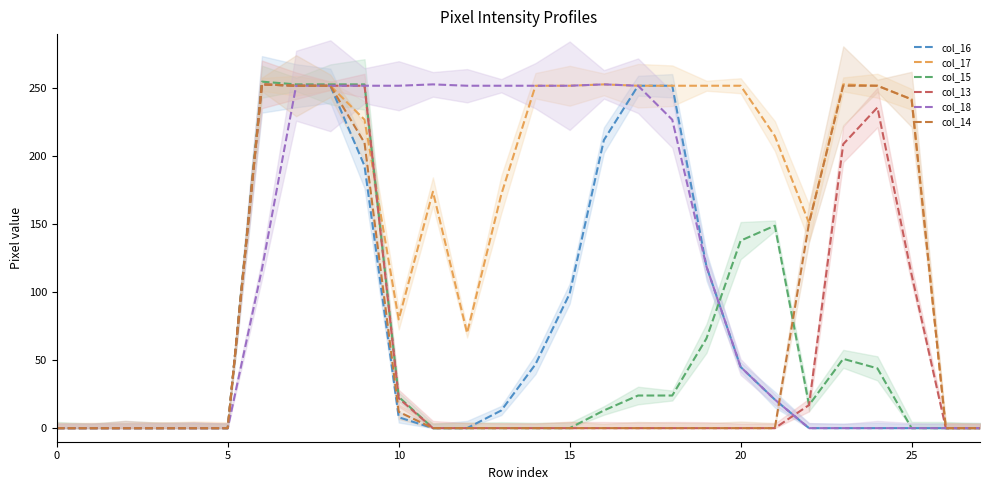

True or false: col_14 has a value of -128 at 16.

False